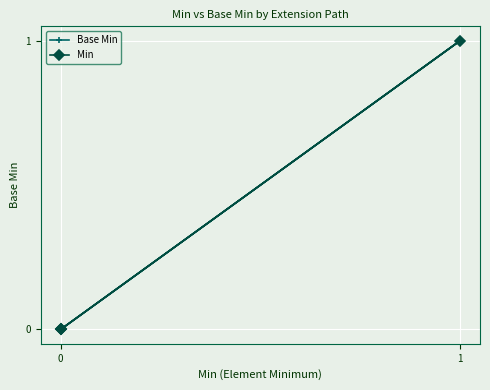

What value does the Base Min series have at 1?

1